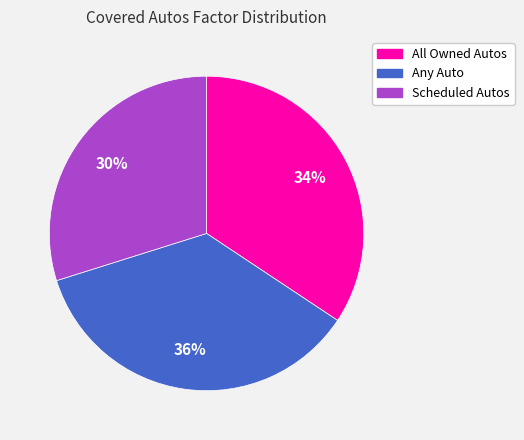

Is Any Auto the majority of the pie?

No